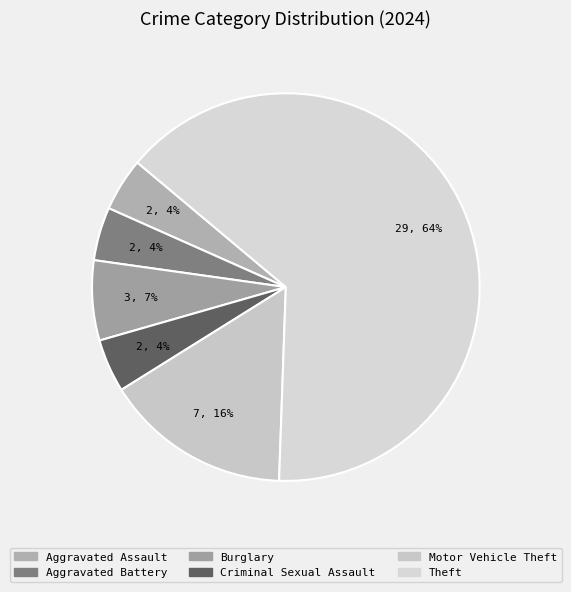

Which slice is the largest?

Theft